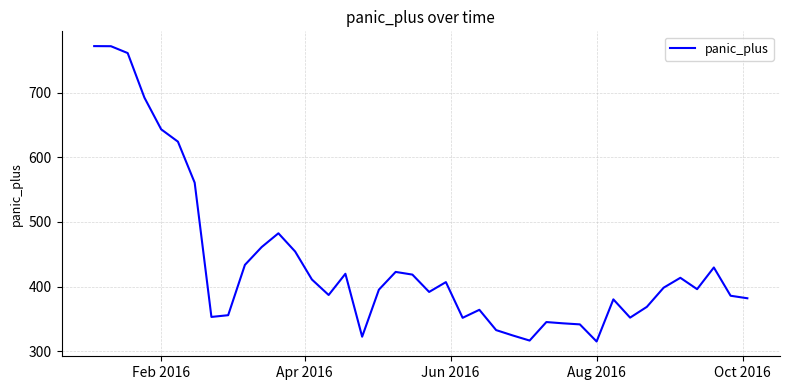

What is the maximum value shown in the chart?

772.3